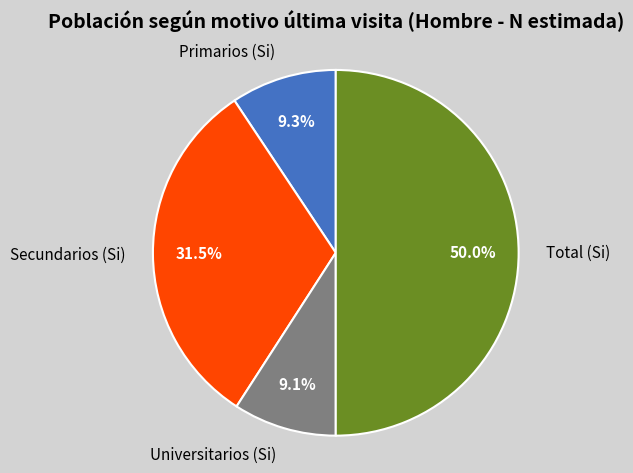

Which category accounts for the majority?

Total (Si)